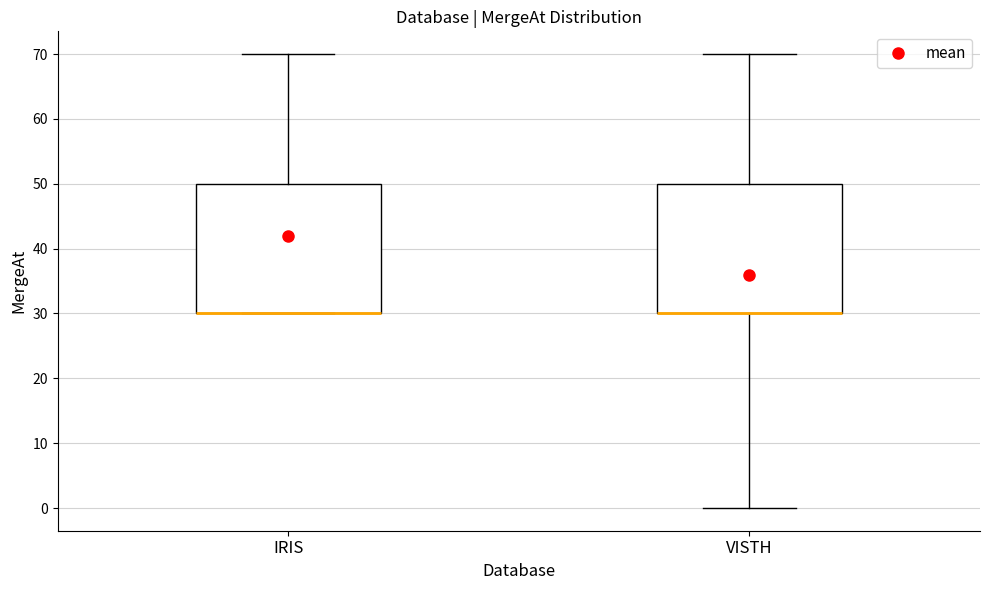

Where does the upper whisker of the box for IRIS end on the y-axis? The values are not printed on the chart, so give them approximately, as read against the axis.

70